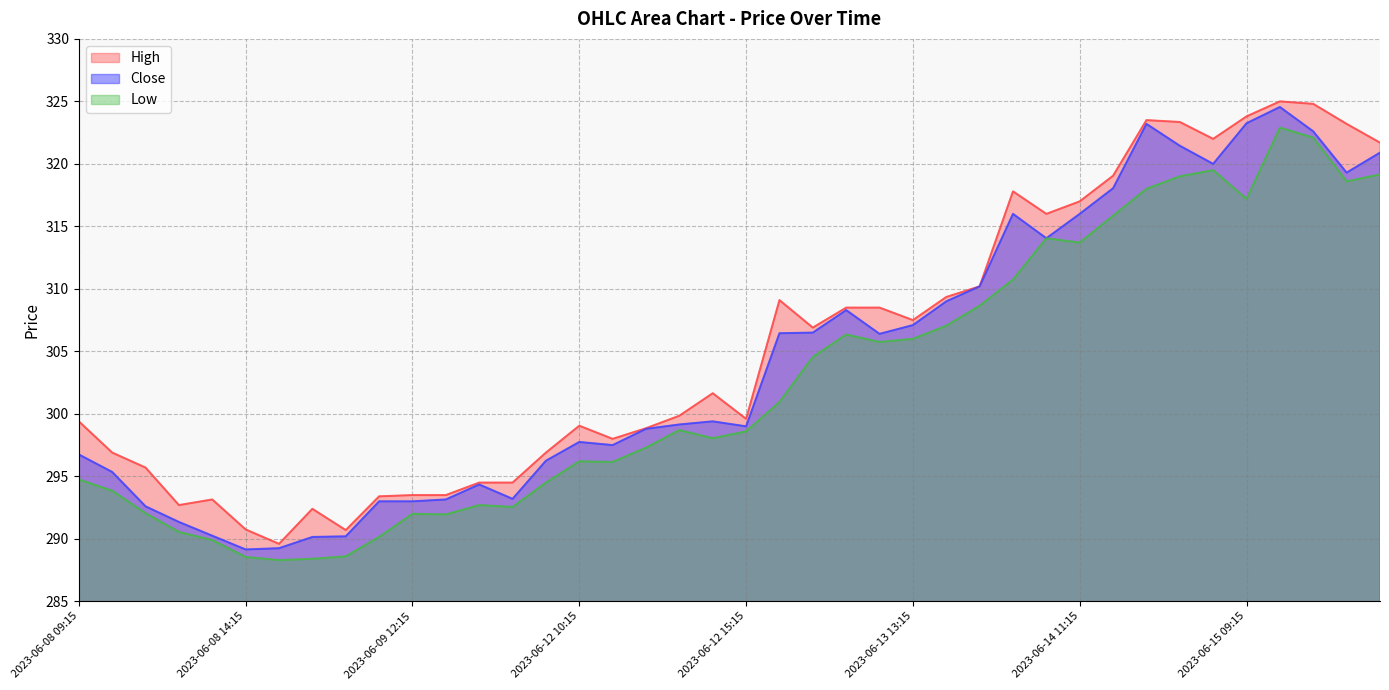

What is the smallest value displayed?

288.3